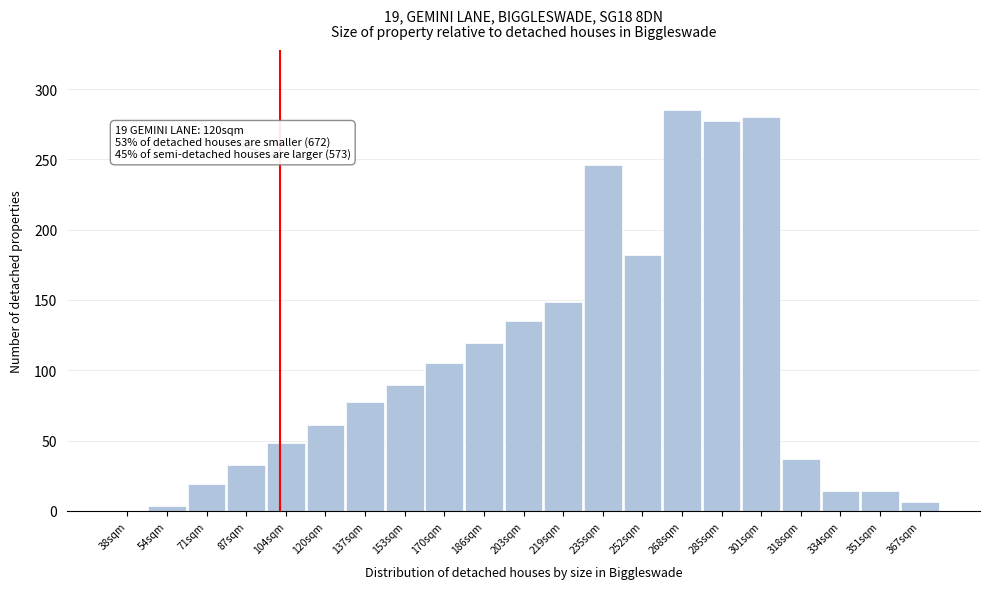

What is the maximum value shown in the chart?

285.0